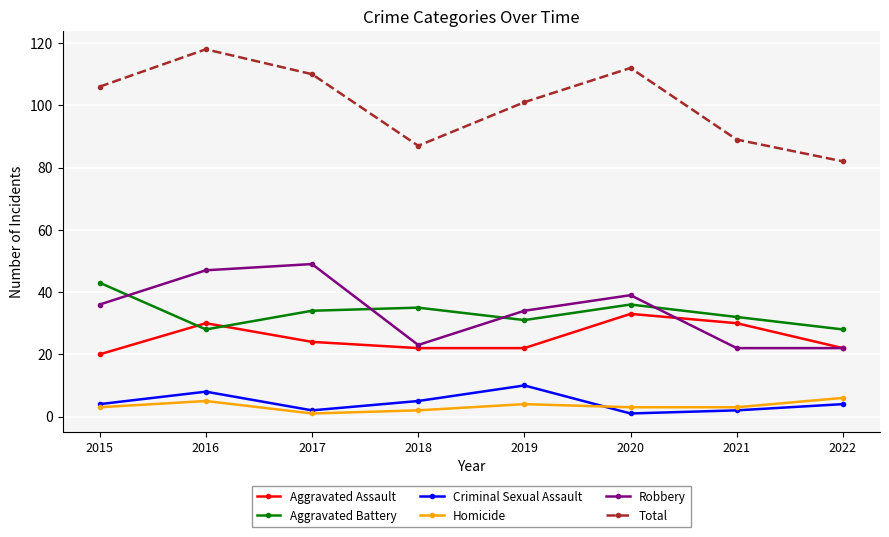

The Homicide series shows 4 at 2019. True or false?

True